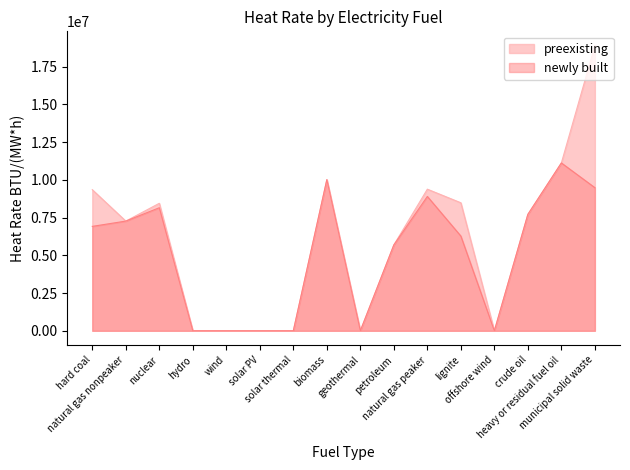

Does the chart display data point markers on the line(s)?

No